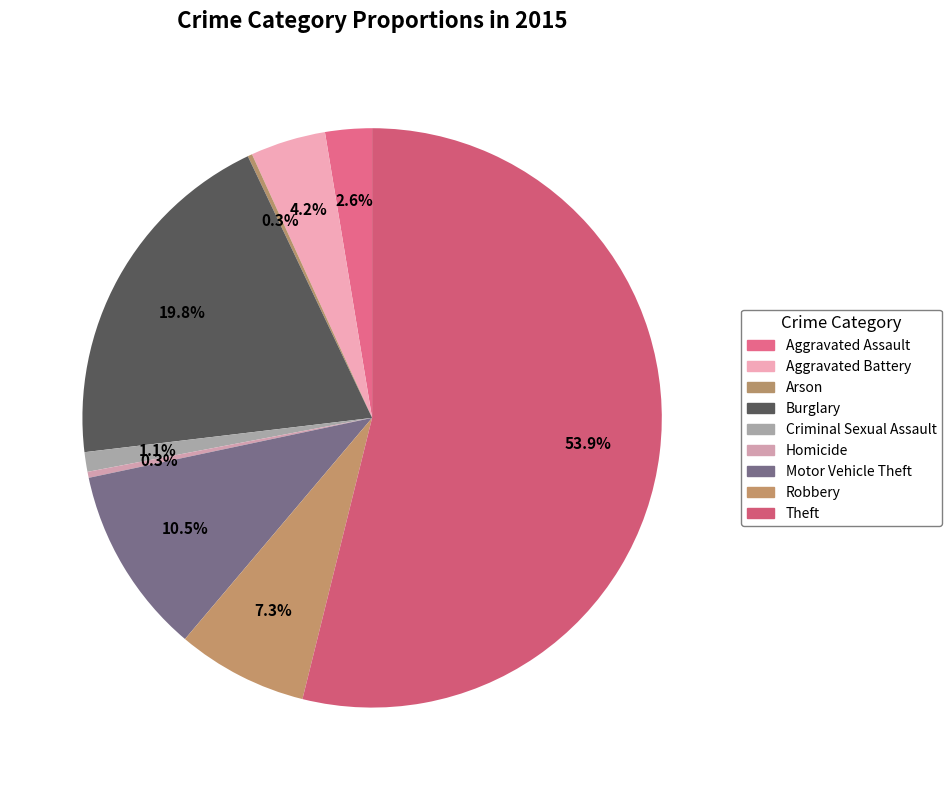

Does Aggravated Battery account for over 50% of the chart?

No